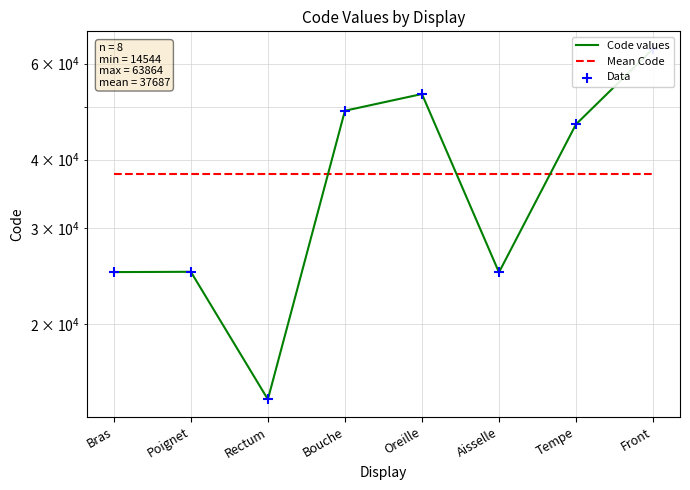

Which series has the largest Y range (max minus min)?

Code values